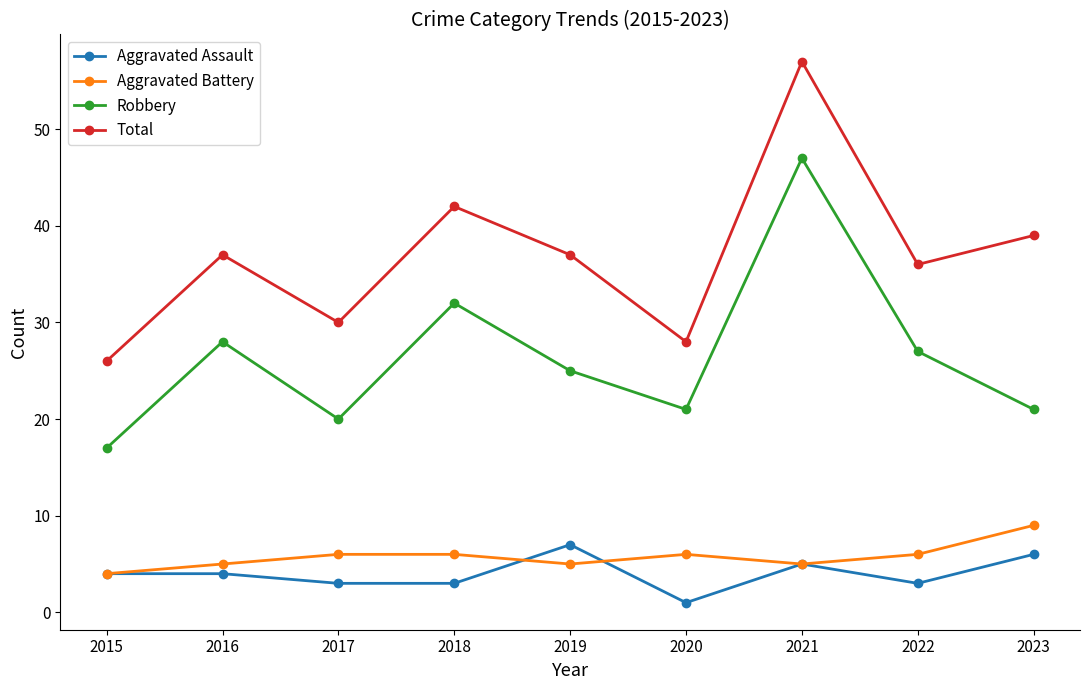

What is the value of the Aggravated Battery point at the 4th from the left?

6